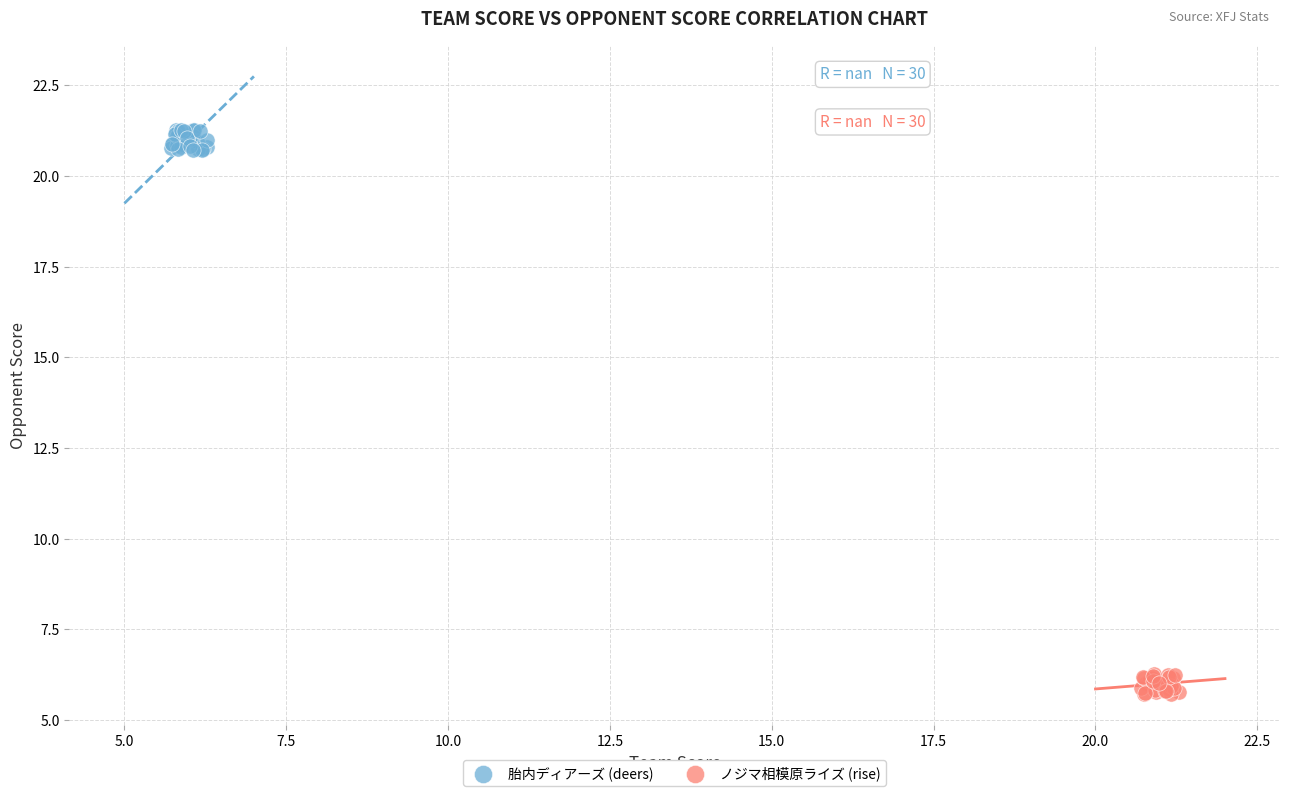

Which series has the largest Y range (max minus min)?

胎内ディアーズ (deers)